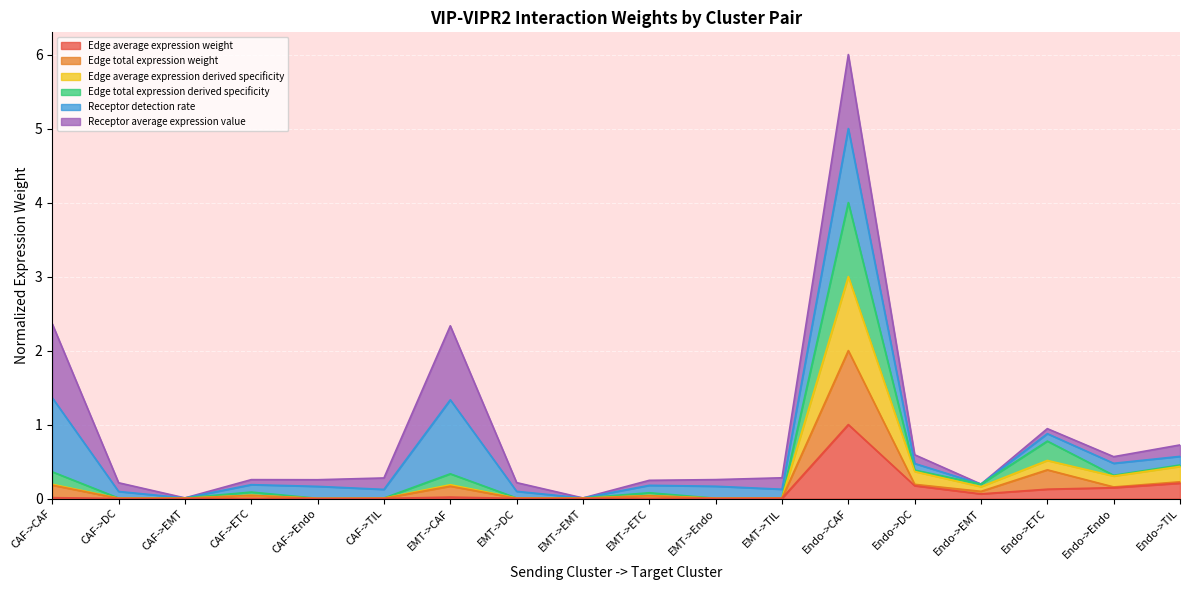

What is the label of the 18th point from the left?

Endo->TIL